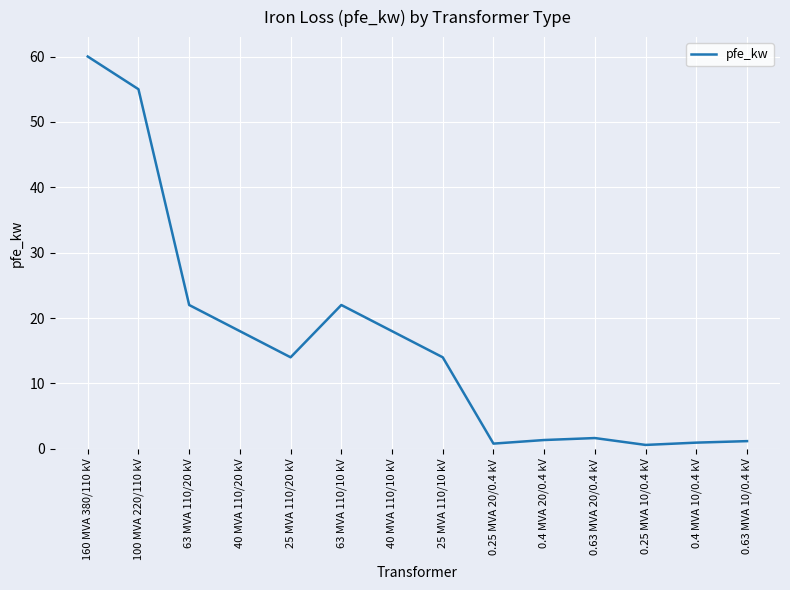

What position from the right is 25 MVA 110/10 kV?

7